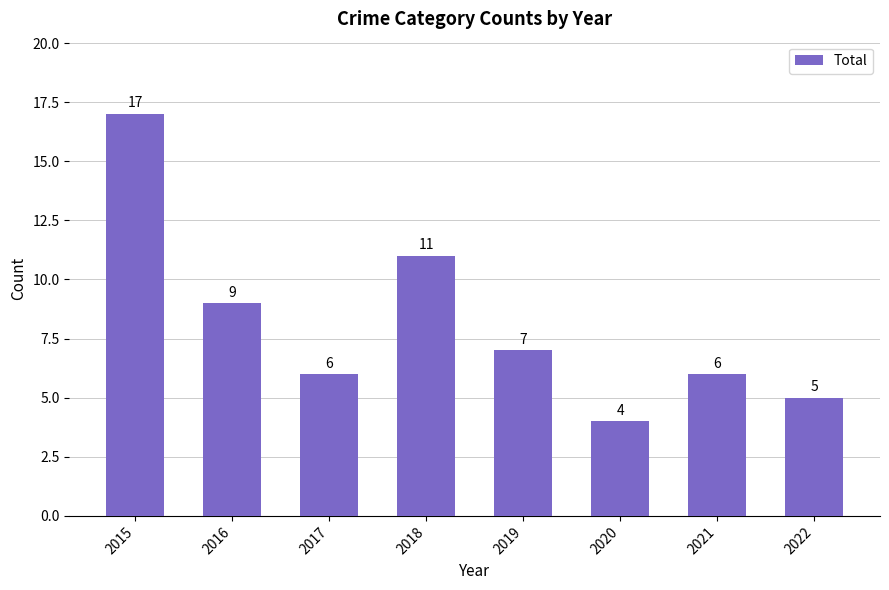

What is the value of the 6th bar from the left?

4